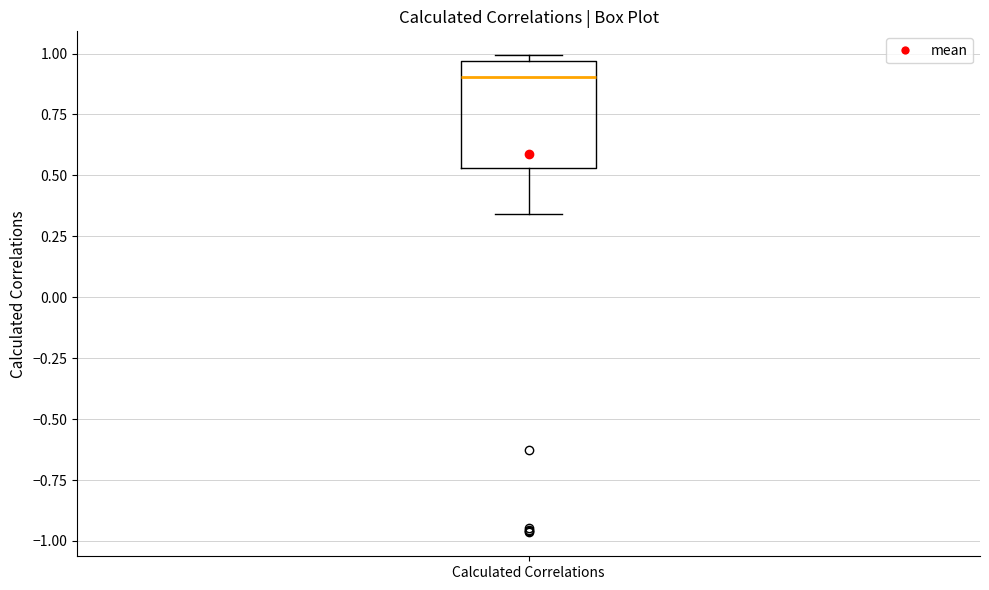

Transcribe this box plot: give where the median line is, the range the box spans, and where the two whiskers end, as read against the y-axis. The values are not printed on the chart, so give them approximately, as read against the axis.

median 0.90, box 0.55 to 0.95, whiskers 0.35 to 1.00